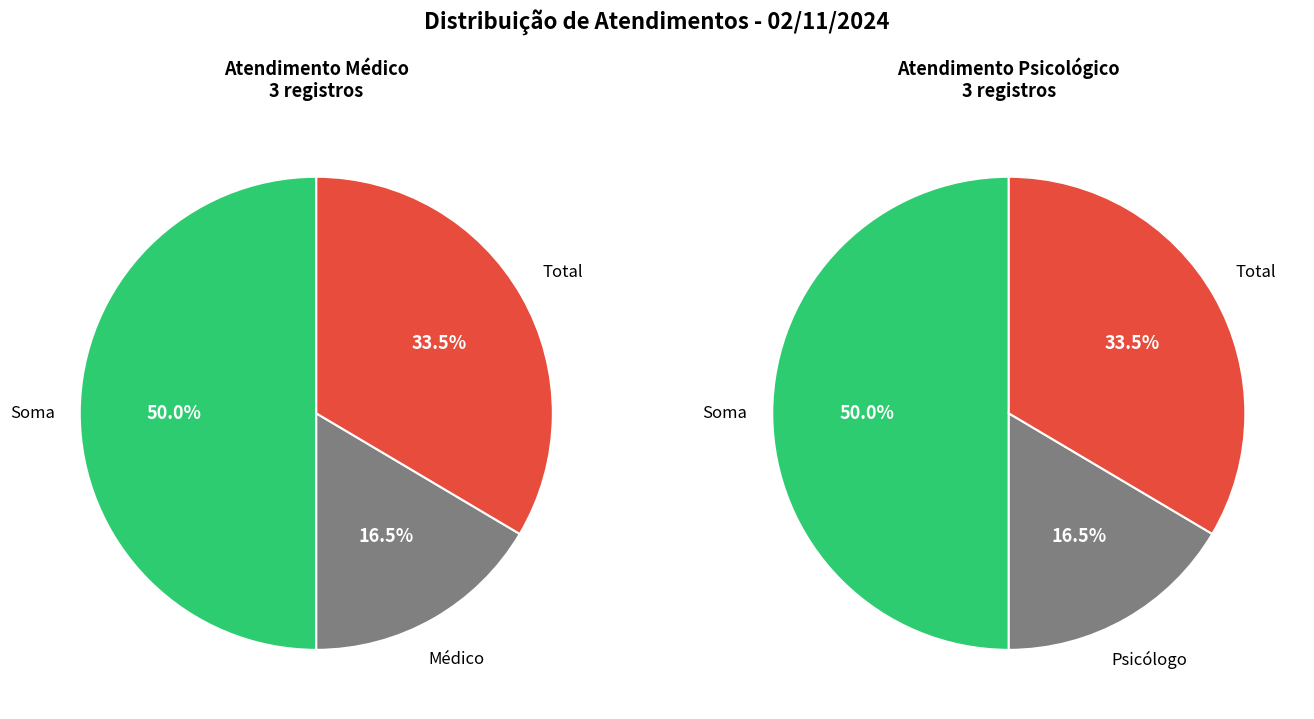

Does 2 account for over 50% of the chart?

No